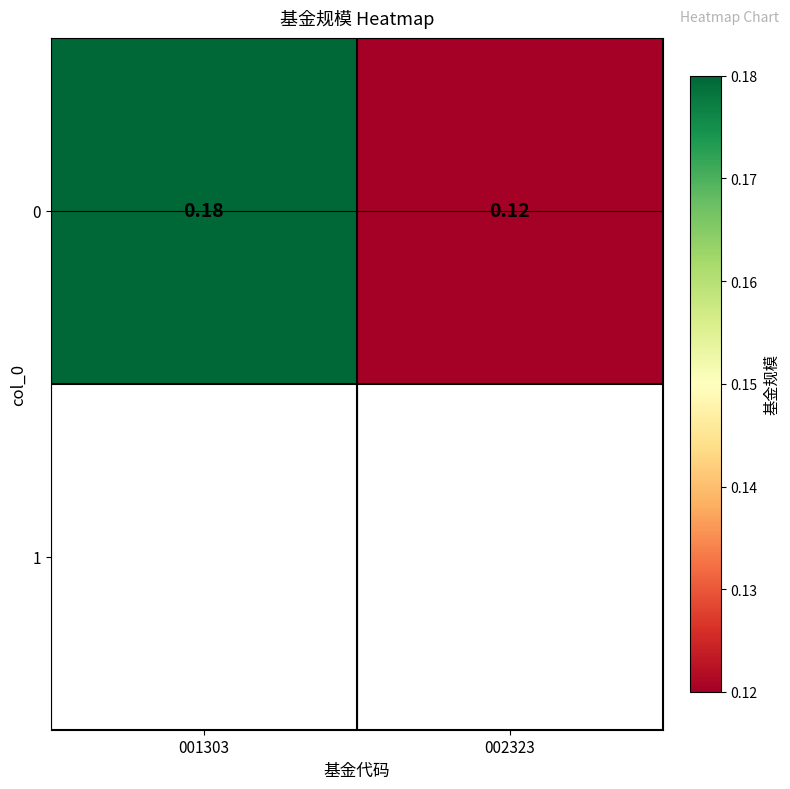

What is the smallest value displayed?

0.1